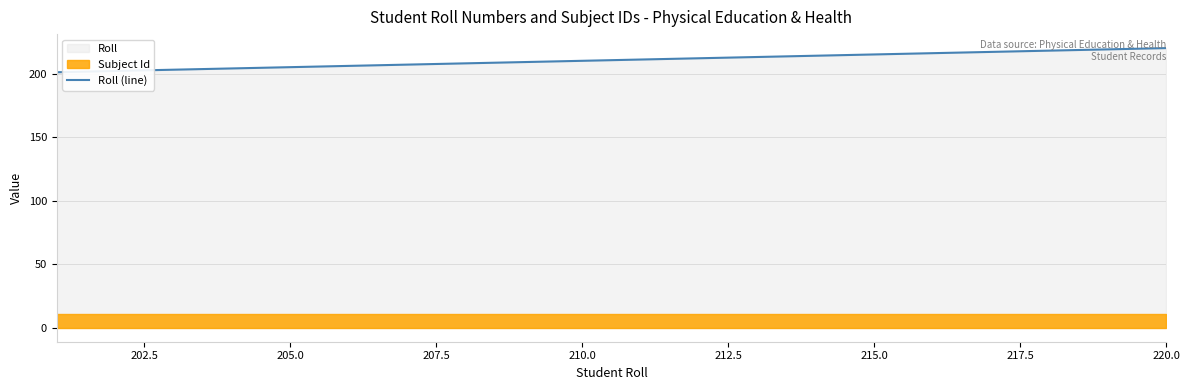

What is the highest value of the Roll (line) series?

220